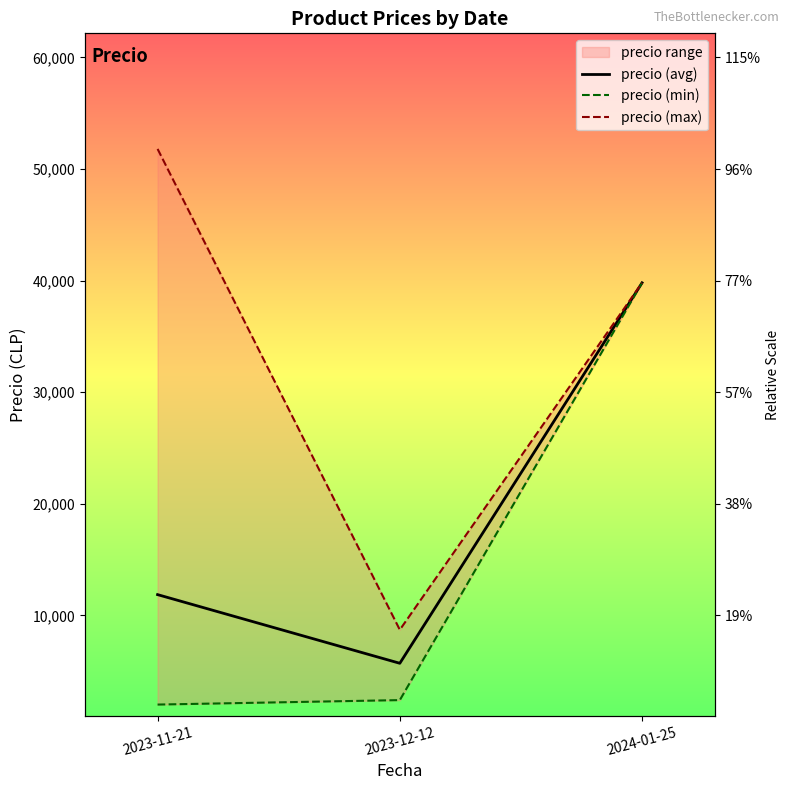

How many values in the precio (min) series exceed 2400?

1